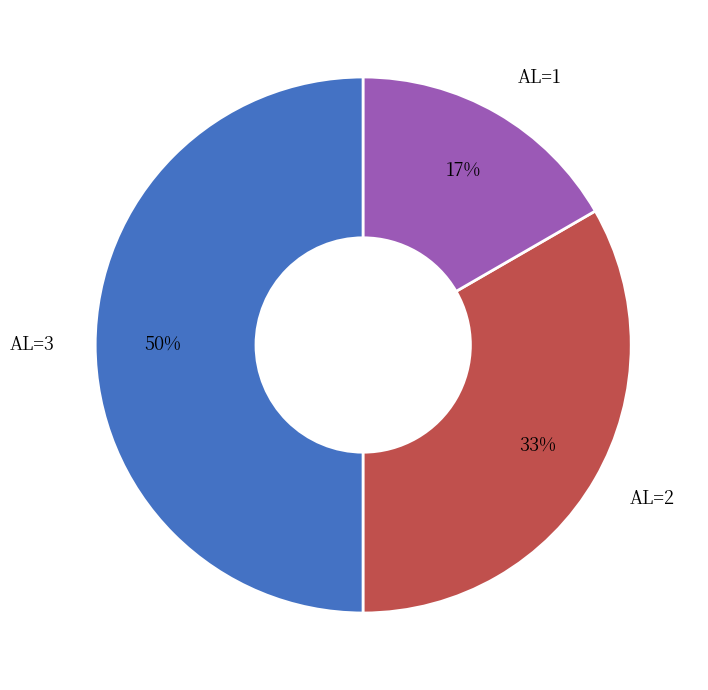

To the nearest percent, what percentage of the pie is AL=3?

50%